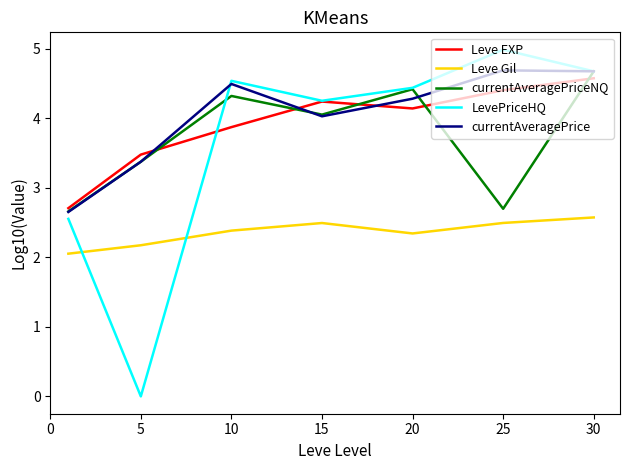

What is the highest value of the currentAveragePrice series?

4.7